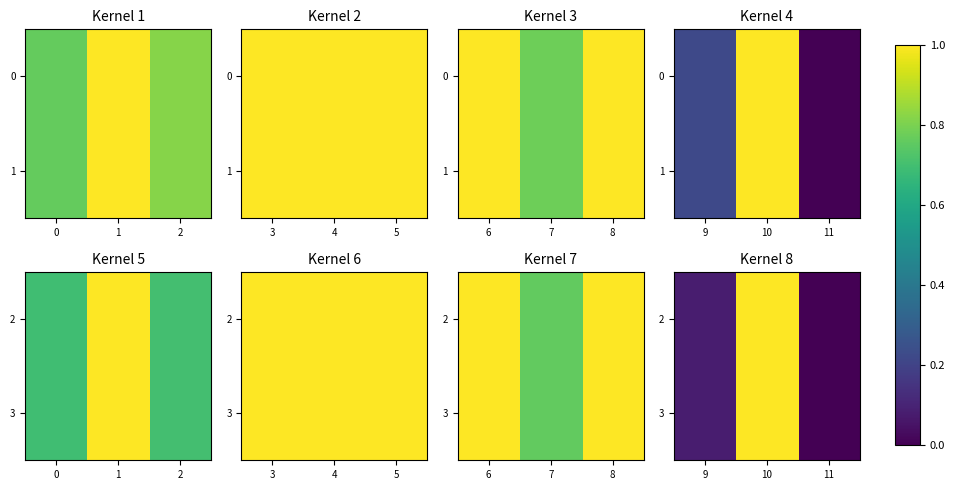

Which series has the largest total across all categories?

2